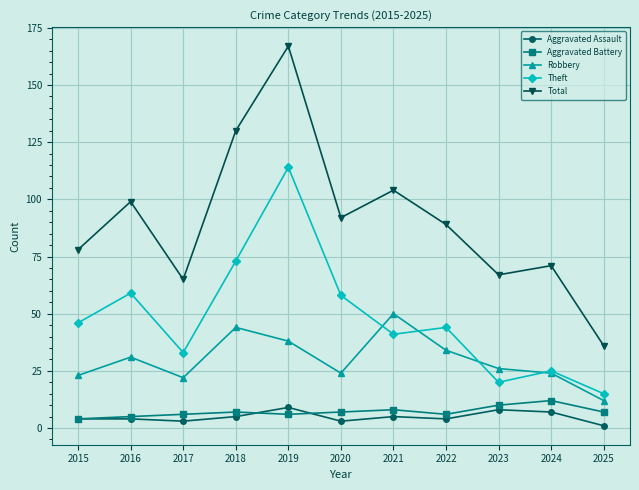

What value does the Robbery series have at 2024?

24